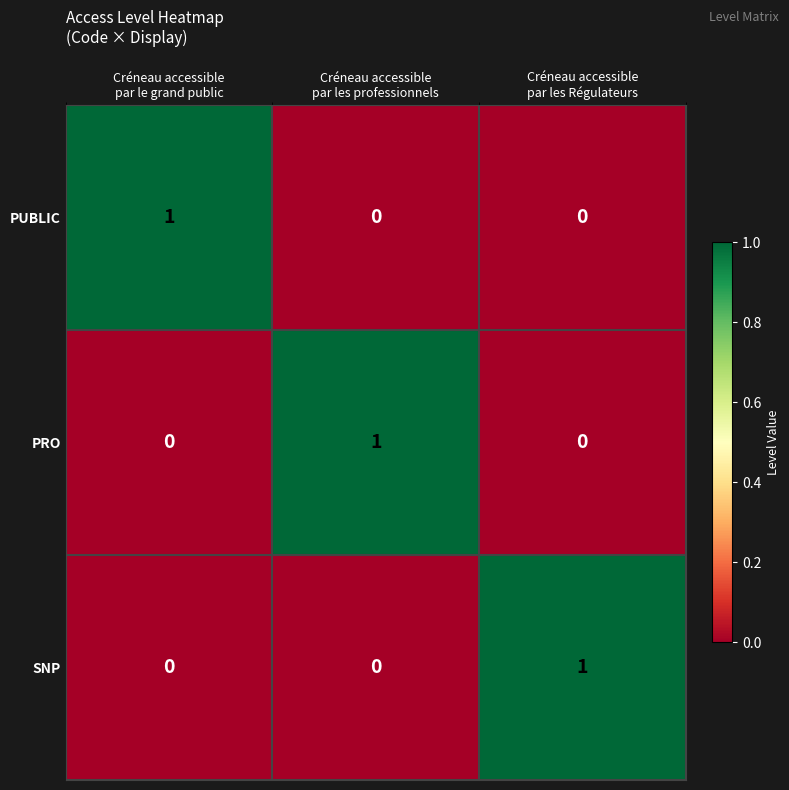

At how many categories does at least one series exceed 0?

3